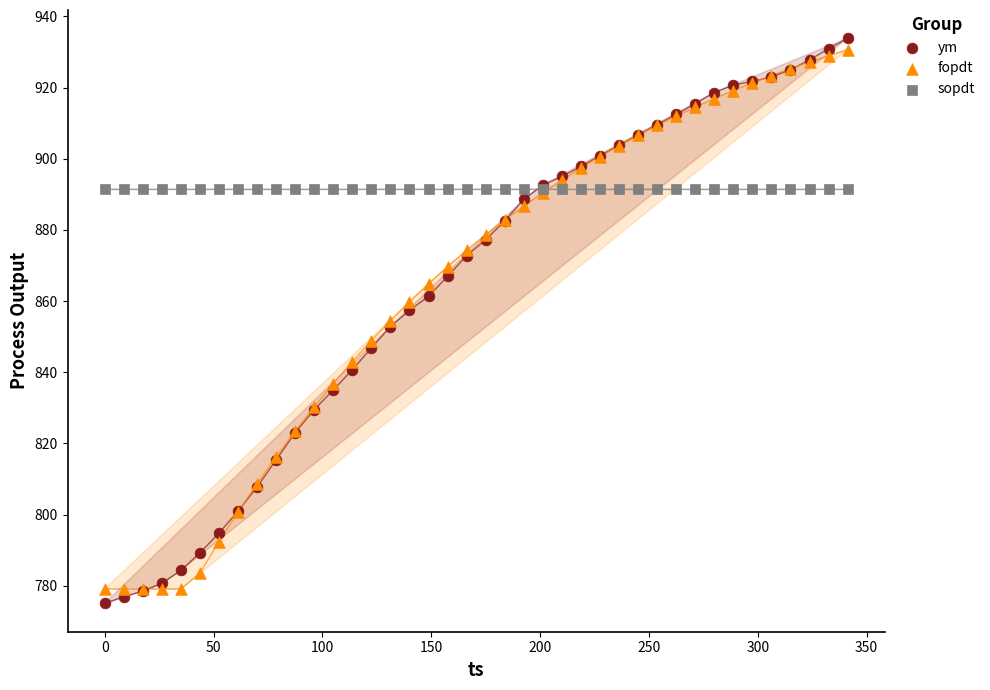

Which series contains the lowest Y value?

ym